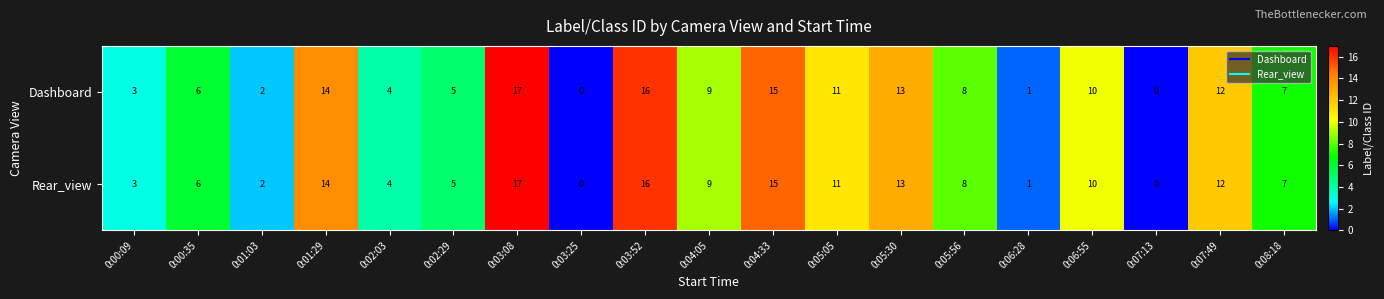

What is the highest value of the Dashboard series?

17